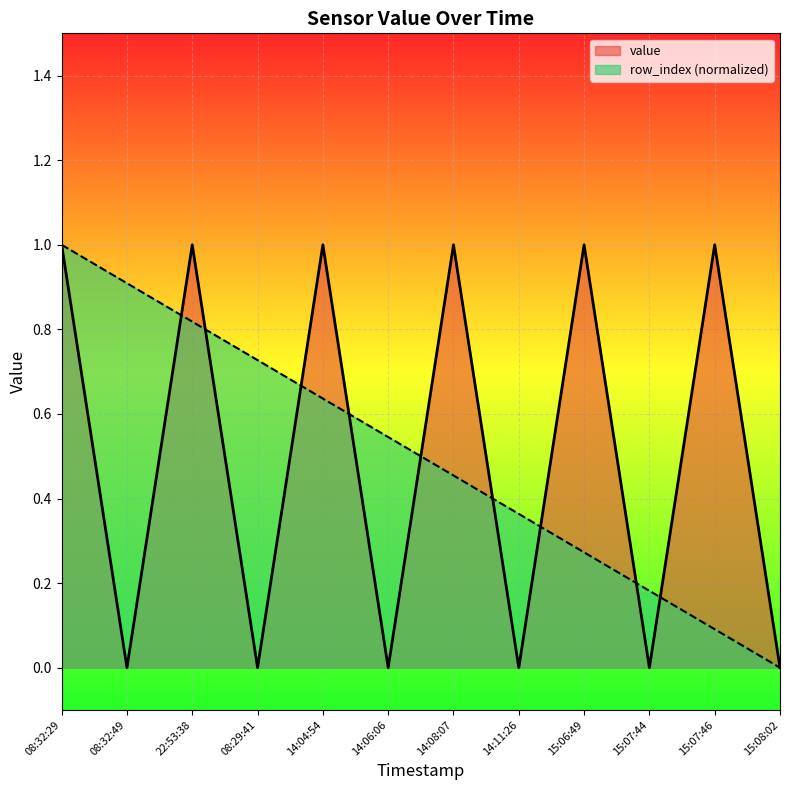

Which category has the highest value across all series?

08:32:29